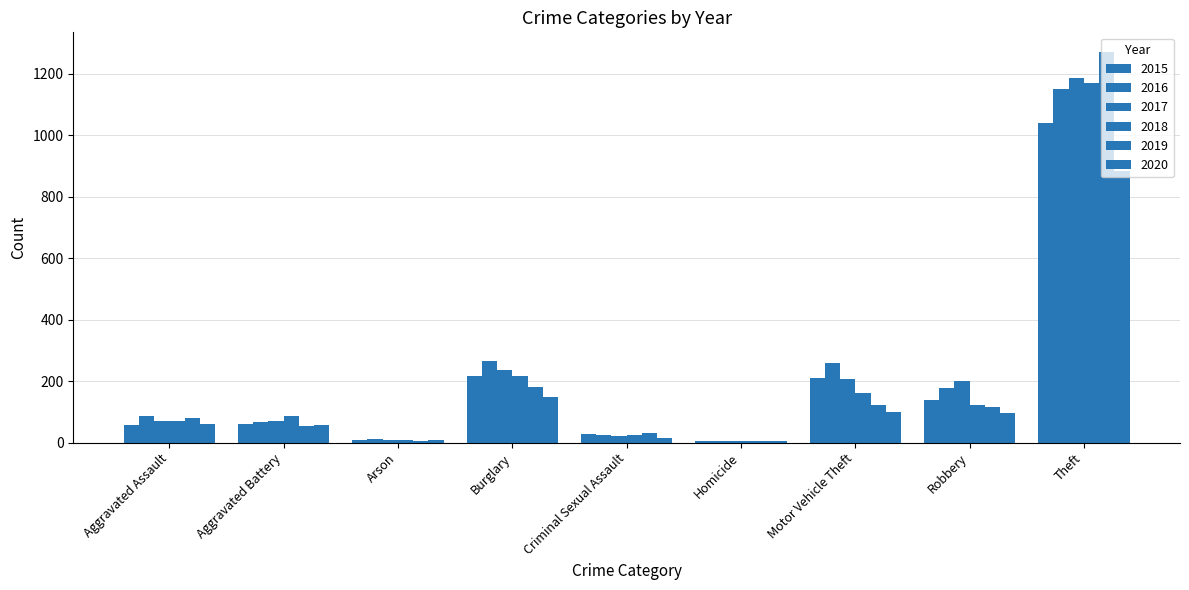

What is the approximate value of 2019 at Homicide?

4